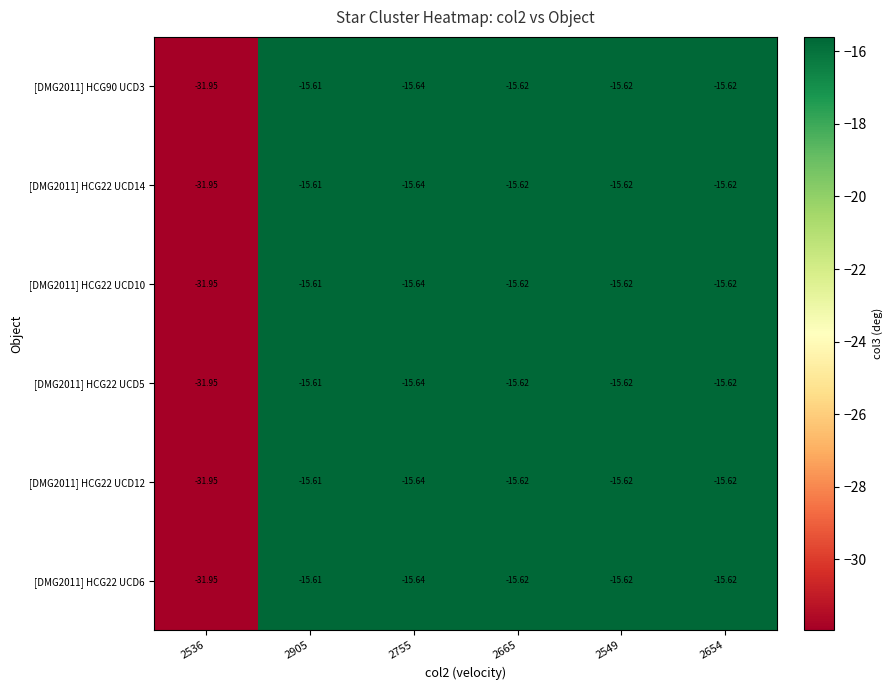

Is the value of [DMG2011] HCG22 UCD10 at 2665 greater than the value of [DMG2011] HCG90 UCD3 at 2755?

Yes